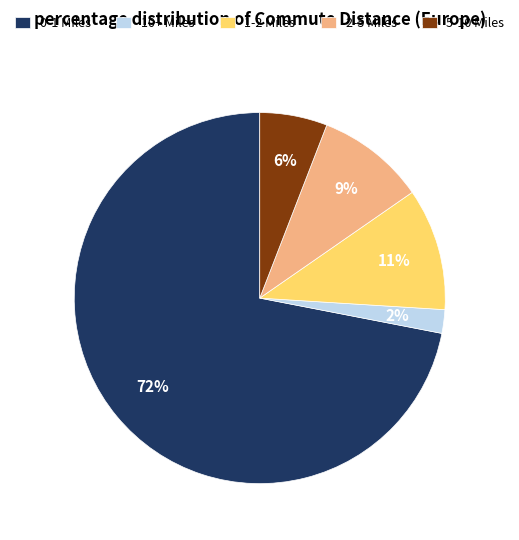

What is the largest slice in the pie chart?

0-1 Miles